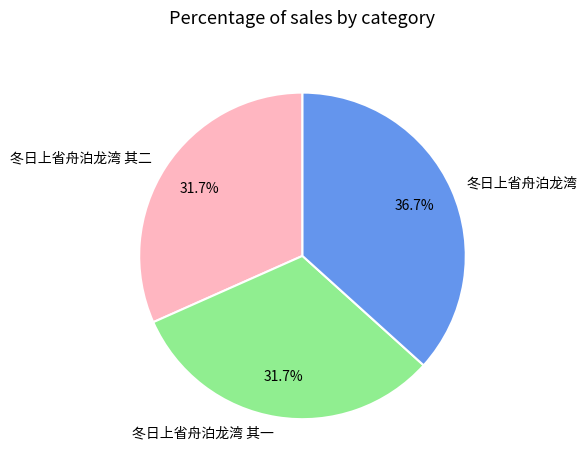

To the nearest percent, what is the difference between the largest and smallest slice percentages?

5%